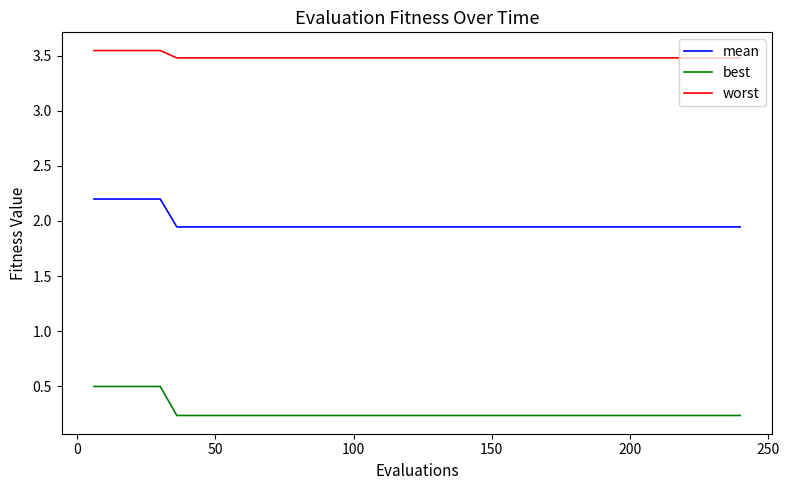

Which series has the widest spread of values?

best